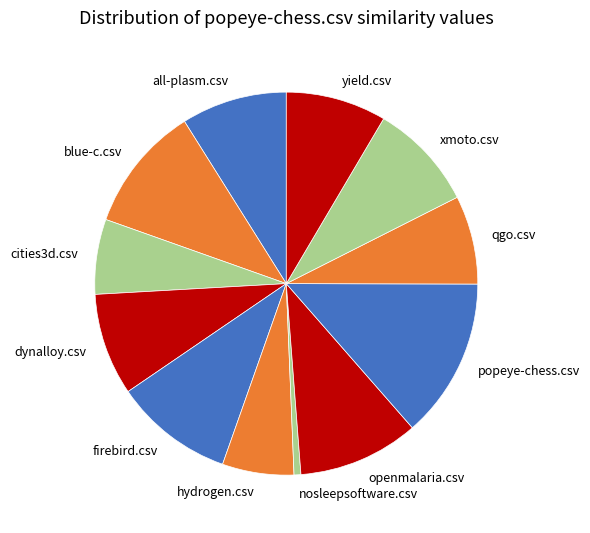

How many slices are in this pie chart?

12